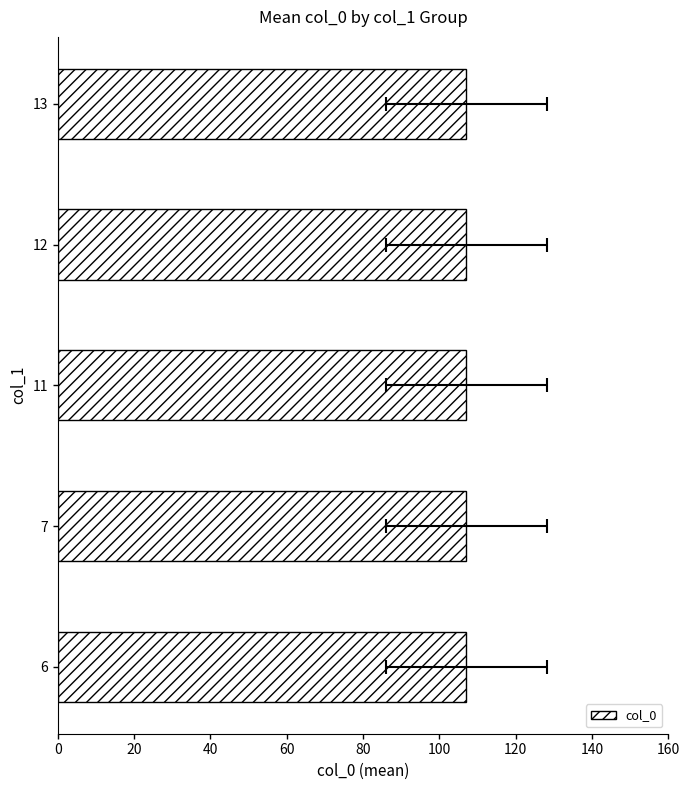

At which label is the value closest to 74?

12